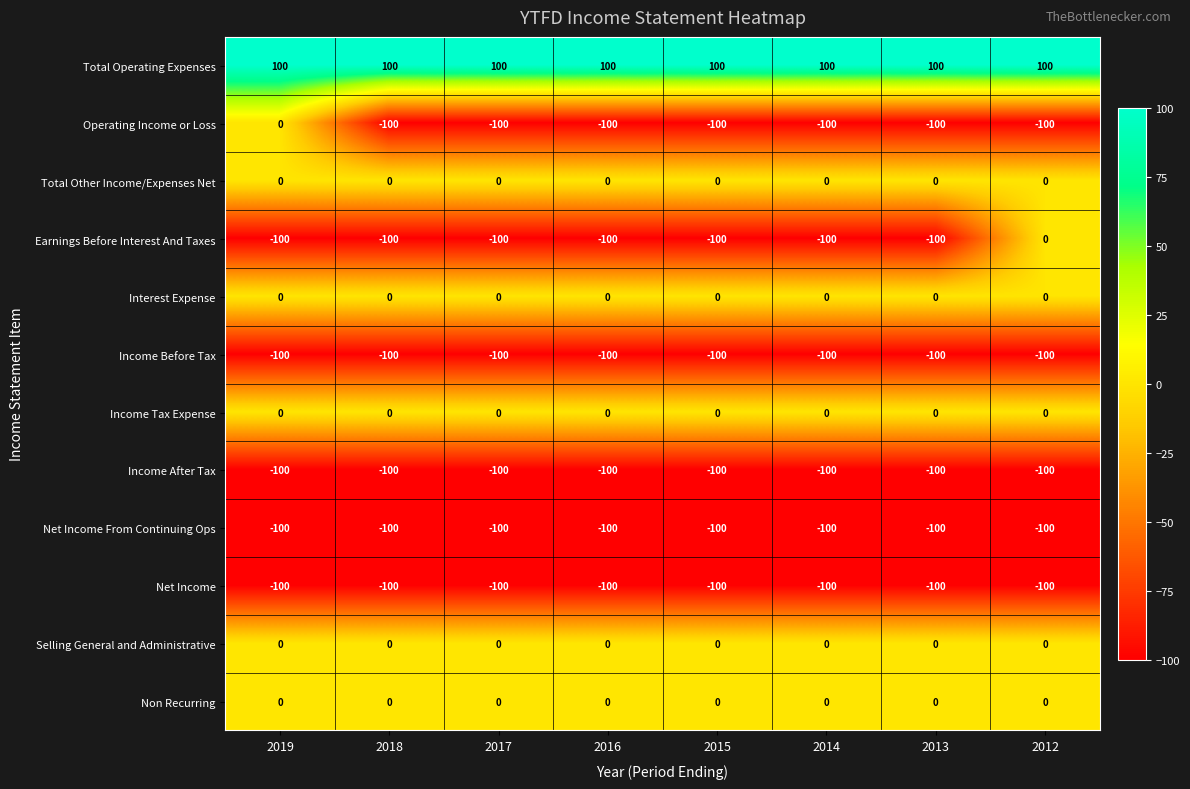

Which series has the largest total across all categories?

Total Operating Expenses